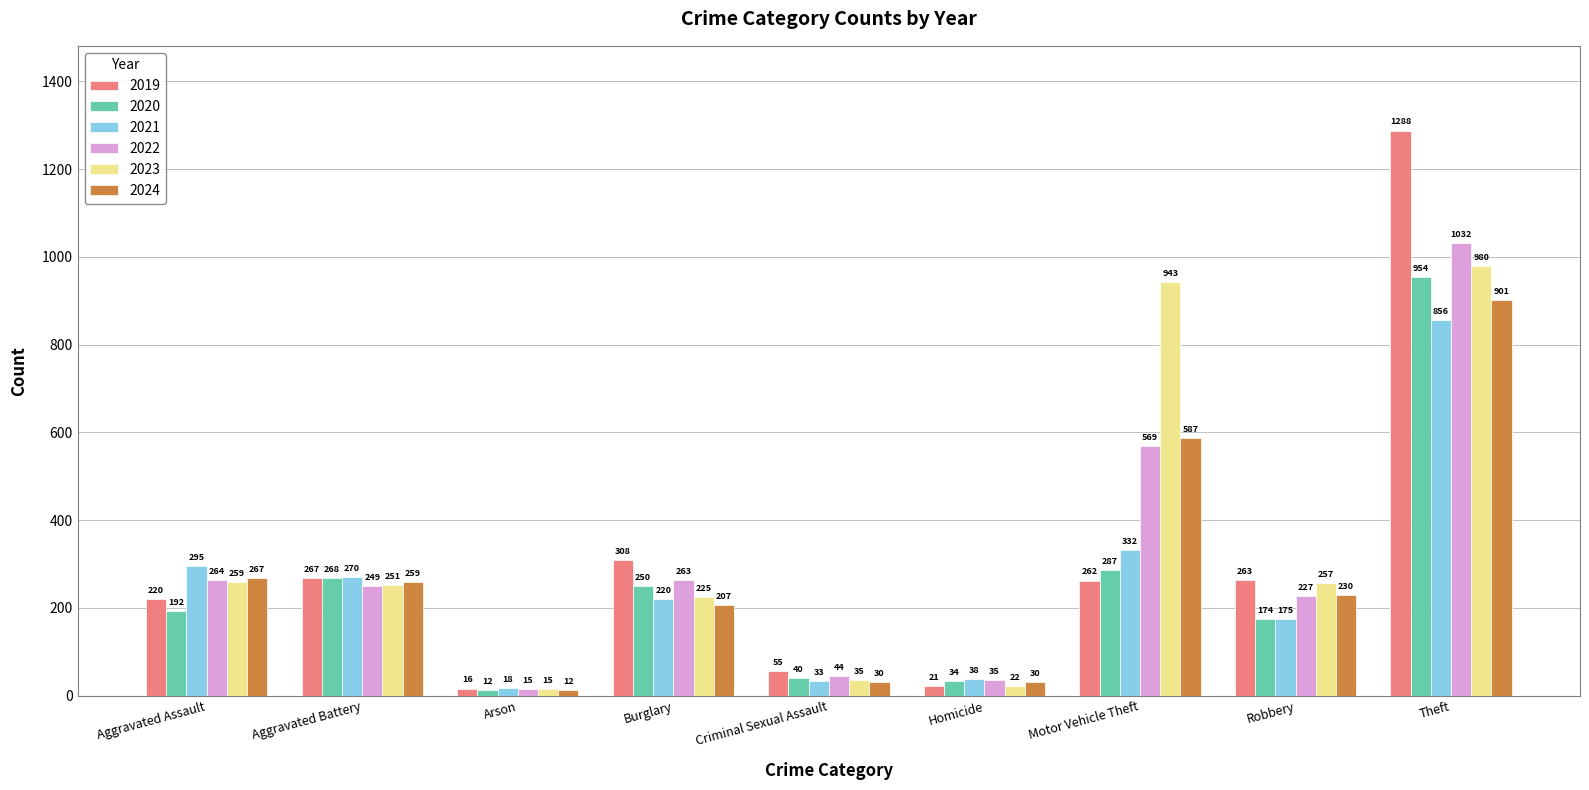

Where is 2021 nearest to the value 437?

Motor Vehicle Theft